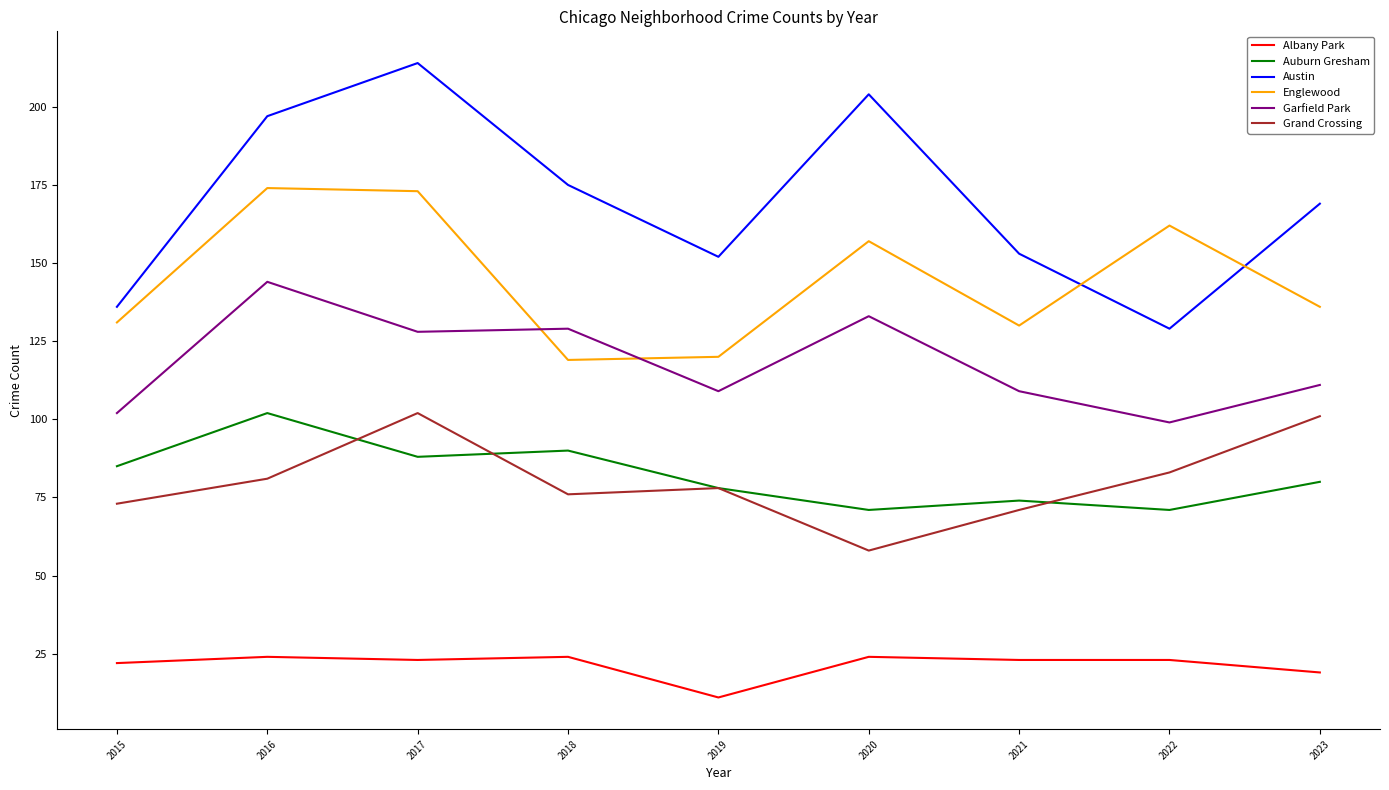

Between 2019 and 2023, which series saw the biggest shift?

Grand Crossing